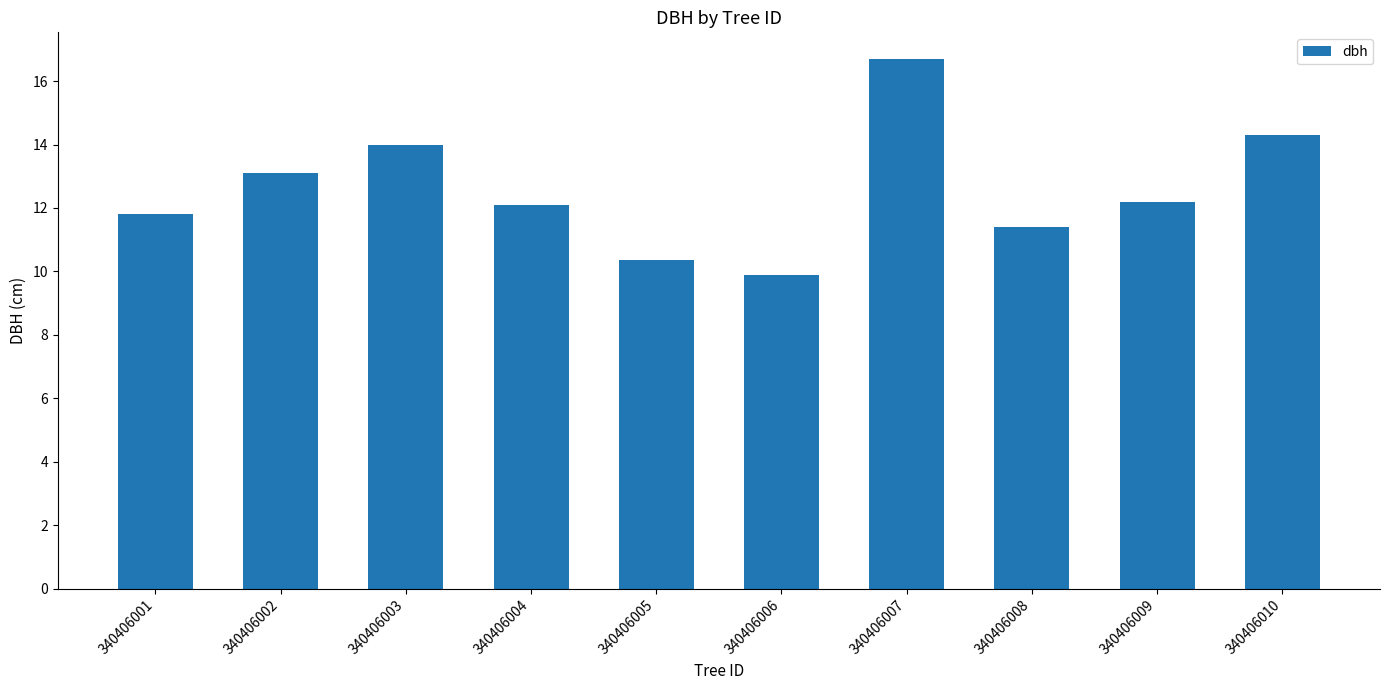

At which category does the chart reach its minimum across all series?

340406006